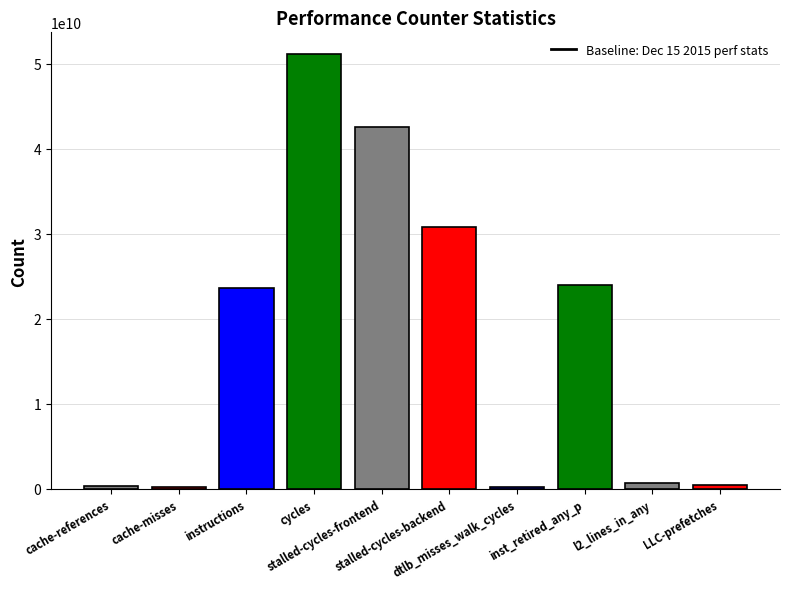

What is the label of the 3rd bar from the left?

instructions